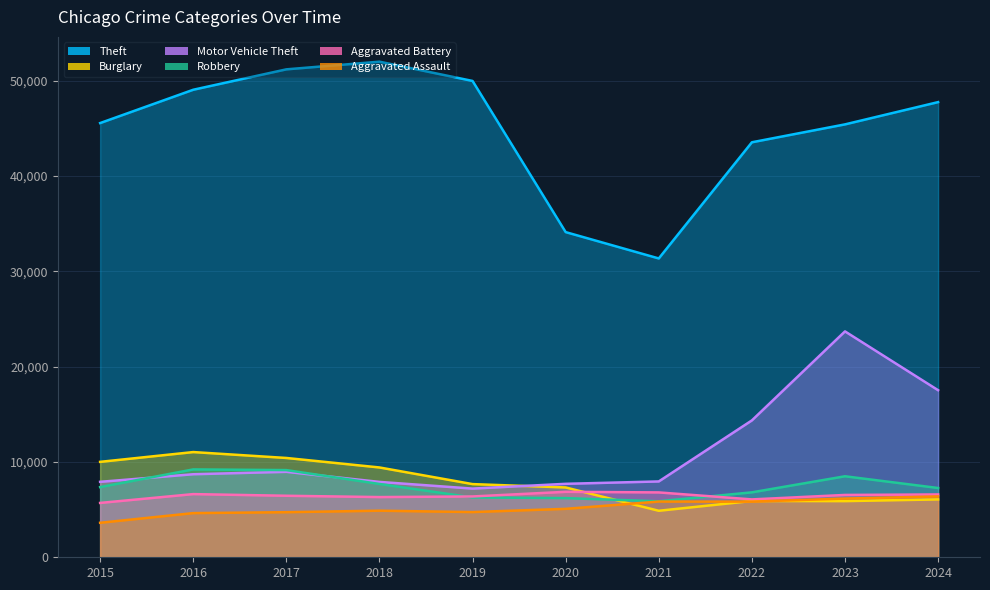

True or false: Theft and Robbery cross at least once.

False